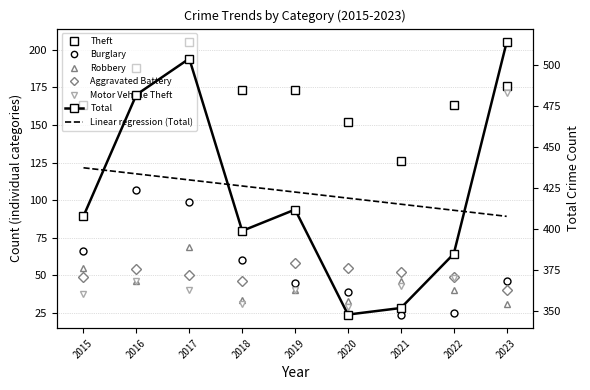

Which series has the widest spread of values?

Total